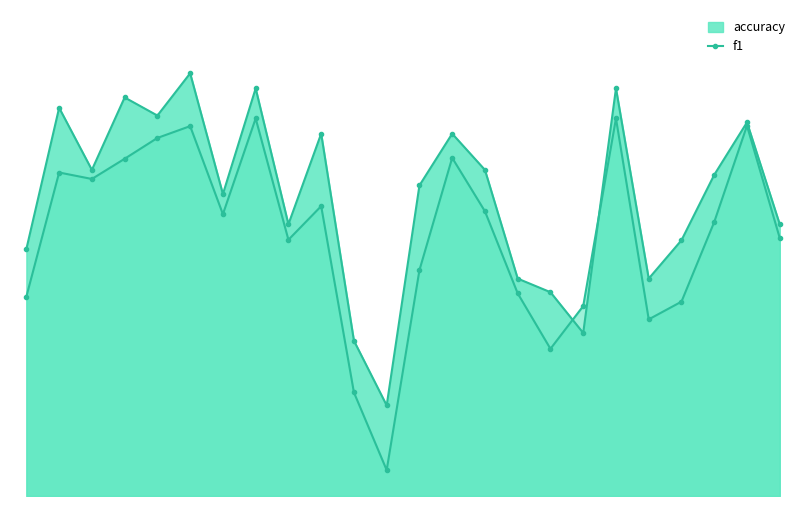

How many lines are shown in the chart?

2